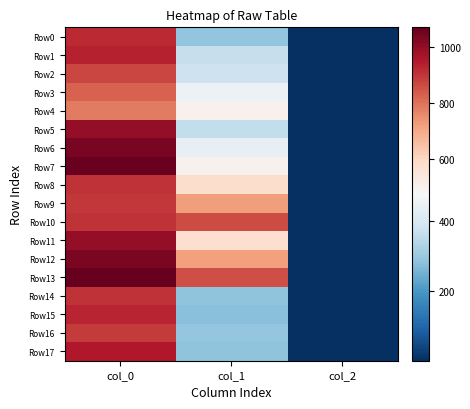

At col_1, list the series in order from largest to smallest.

Row10, Row13, Row9, Row12, Row8, Row11, Row4, Row7, Row3, Row6, Row2, Row1, Row5, Row16, Row0, Row14, Row17, Row15